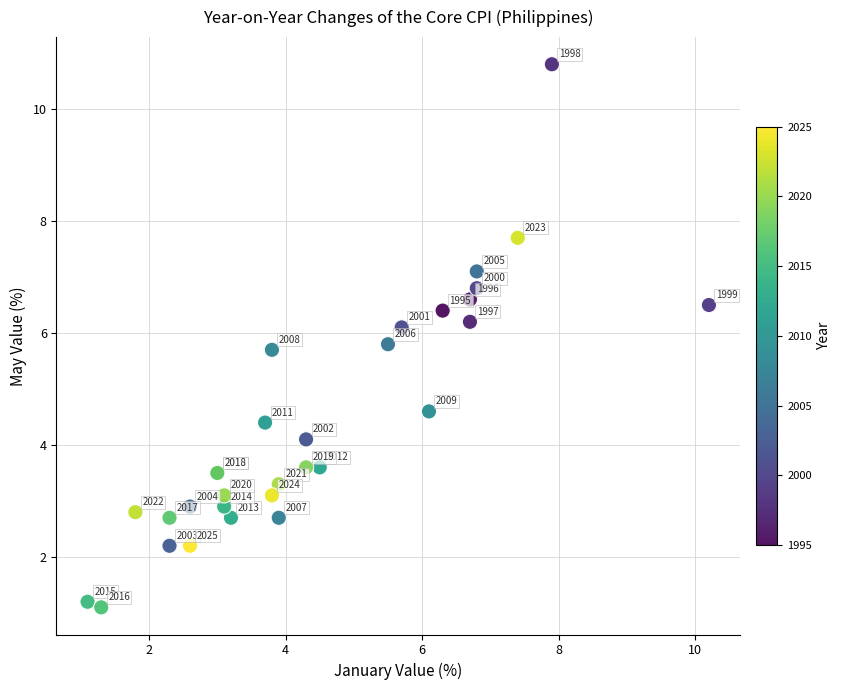

What Y value in the scatter plot is closest to 5?

4.6